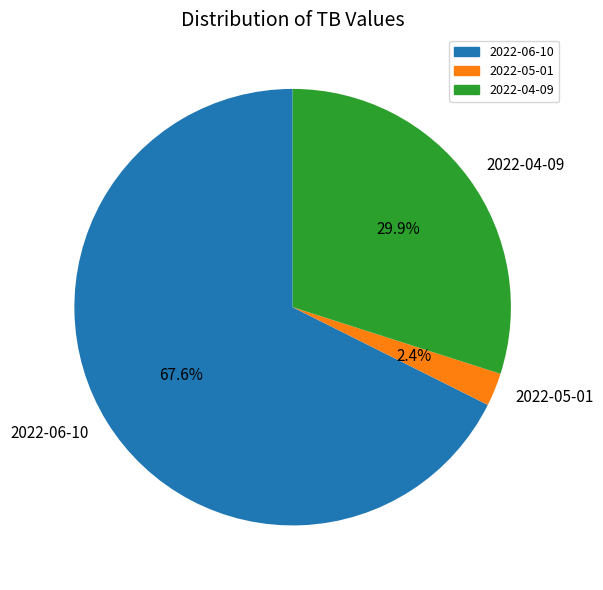

Rank the categories by value from lowest to highest.

2022-05-01, 2022-04-09, 2022-06-10